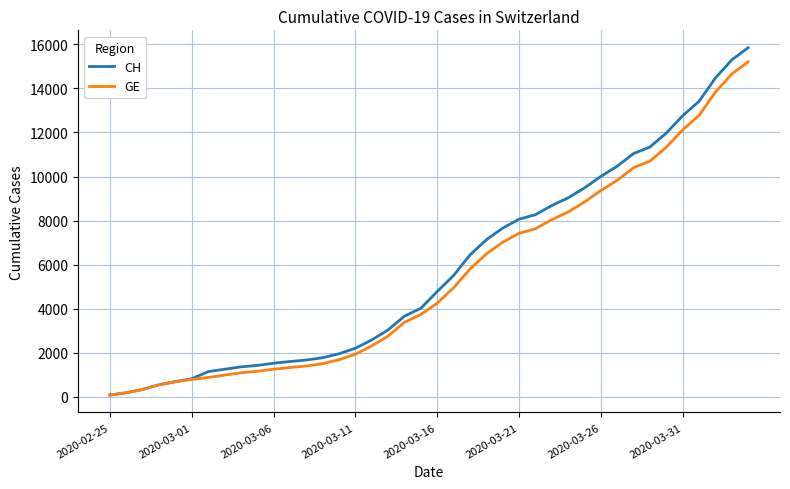

What is the highest value of the GE series?

15208